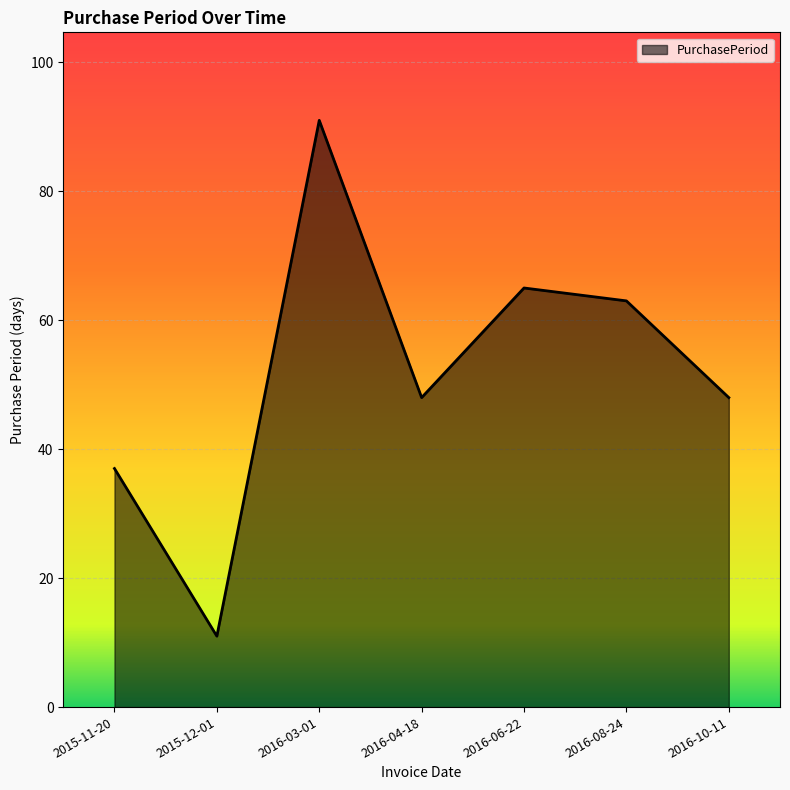

What is the smallest value displayed?

11